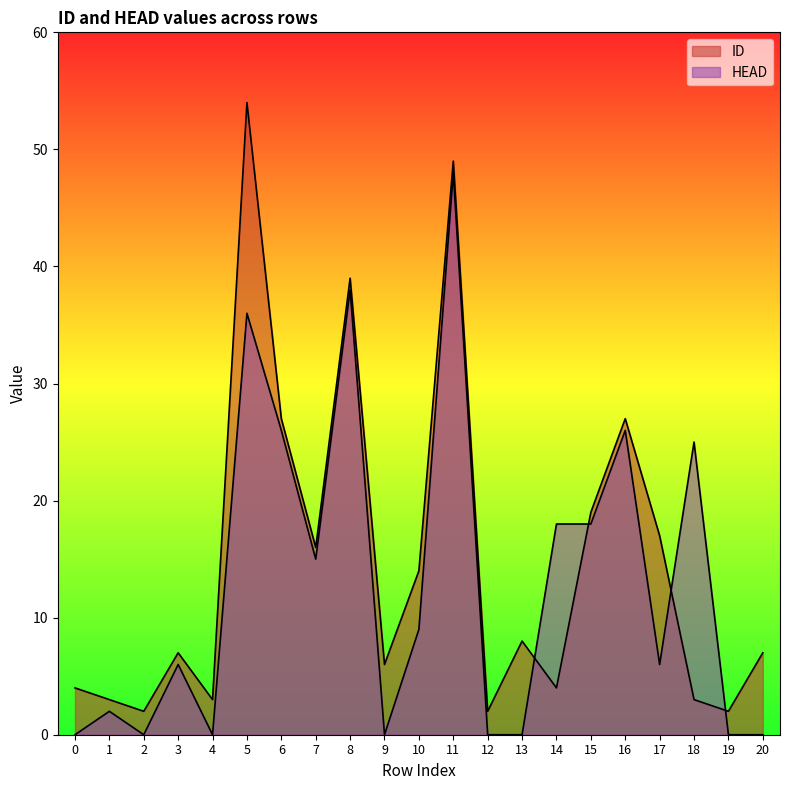

After their last crossing, which series has the higher values: ID or HEAD?

ID